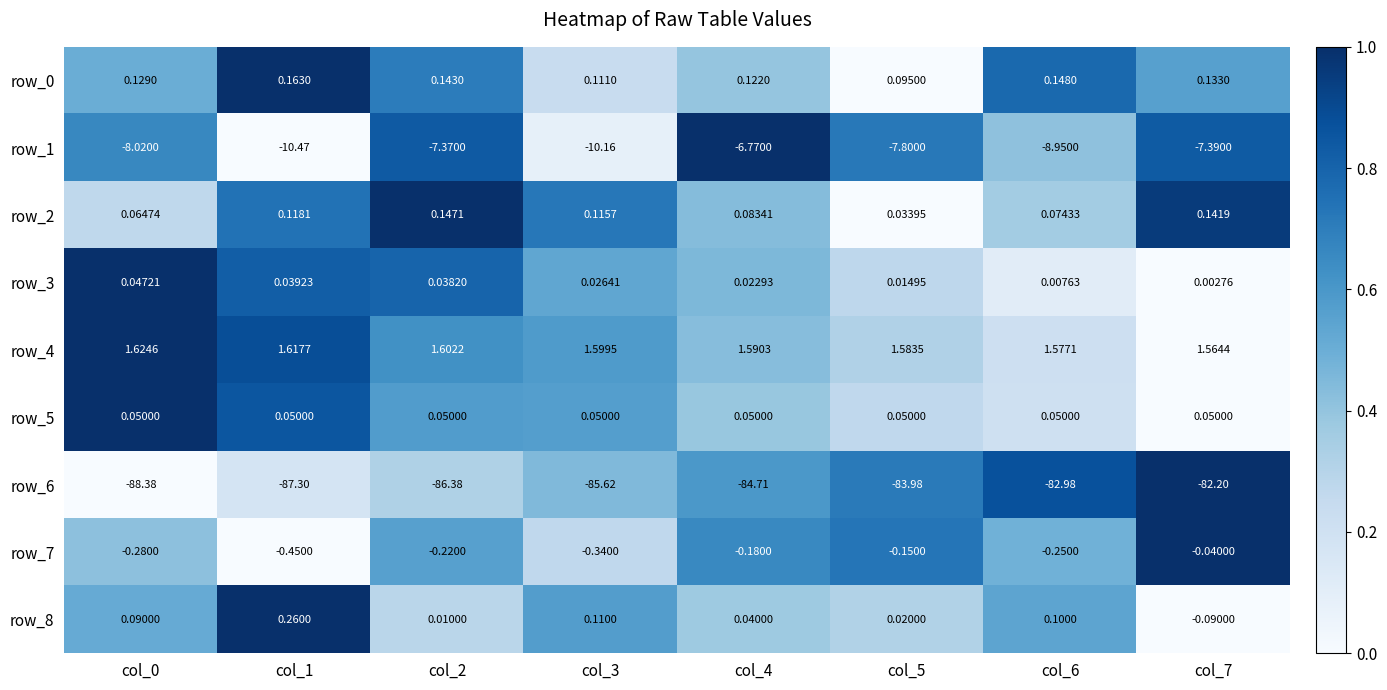

Is the value of row_2 at col_6 greater than the value of row_3 at col_0?

Yes